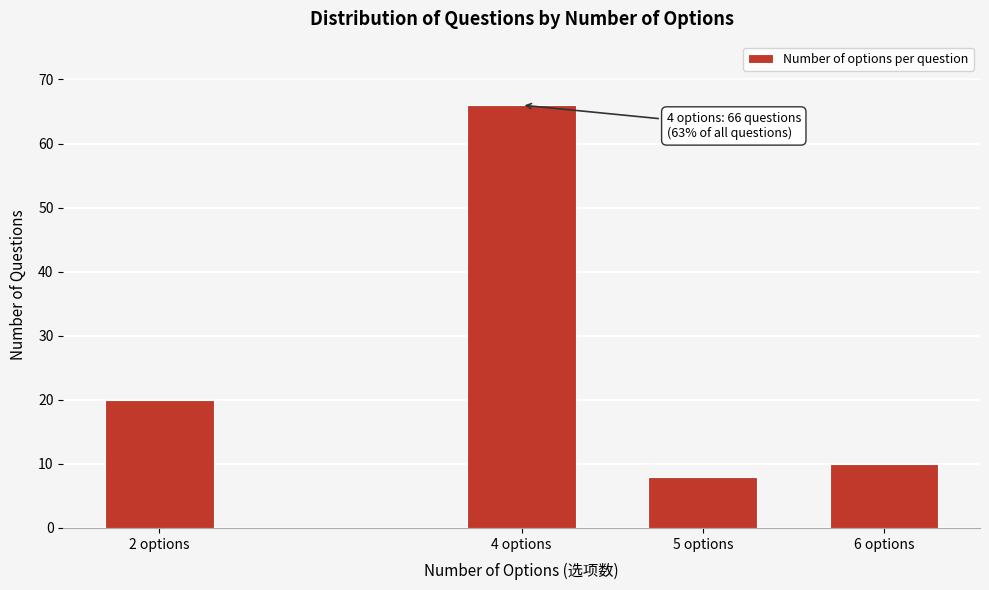

Reading left to right, what are all the values shown in this chart?

2 options=20	4 options=66	5 options=8	6 options=10